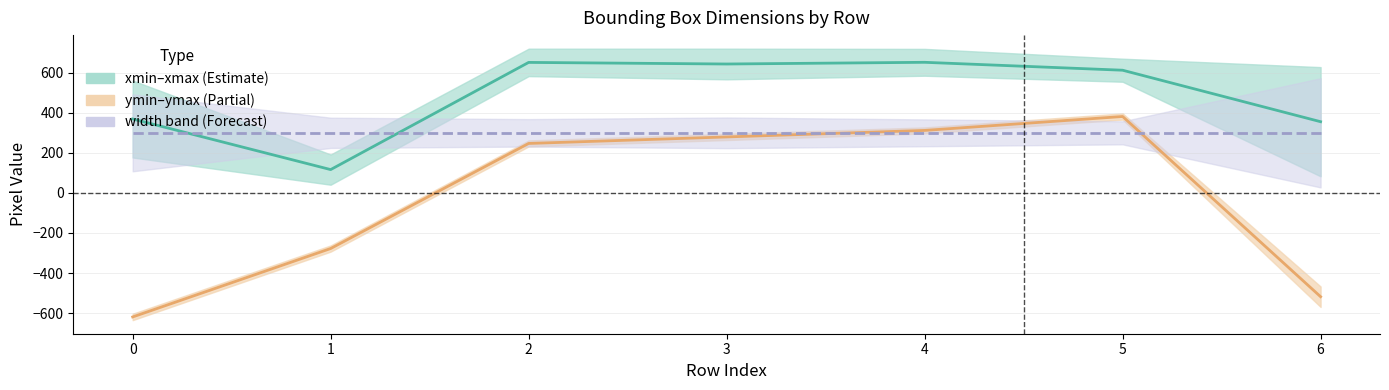

Is the value of width centre at 6 greater than the value of xmin/xmax midline at 5?

No